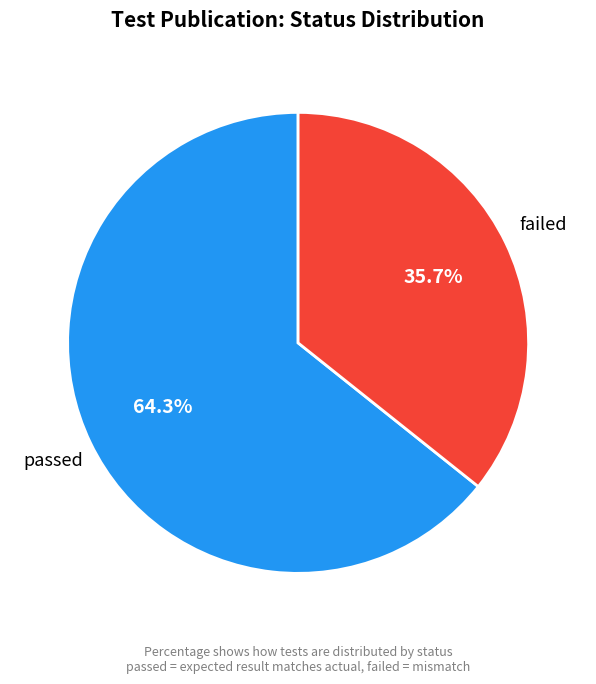

The failed slice represents 36% of the pie. True or false?

True